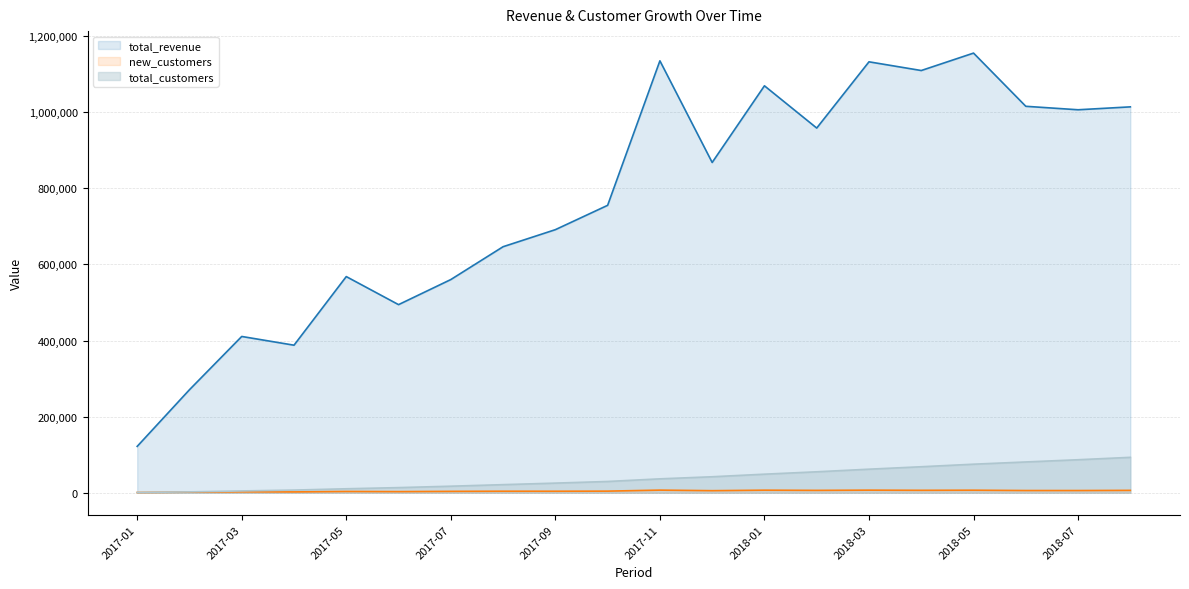

In total_revenue, how many points are lower than both neighbors (excluding endpoints)?

6